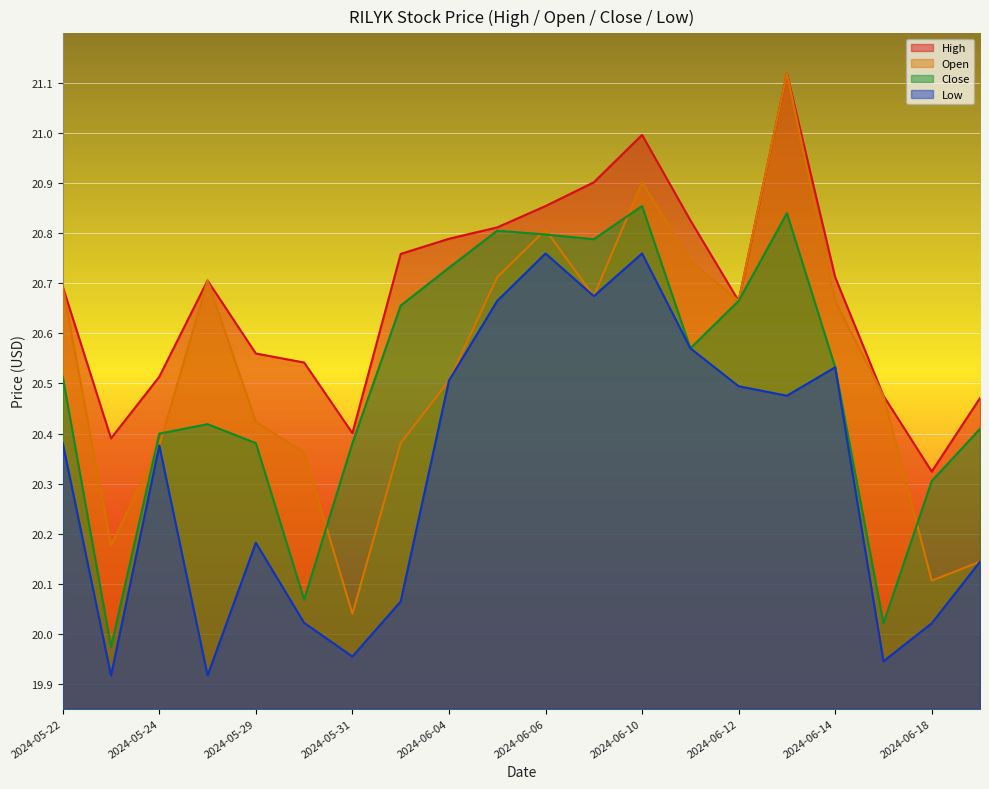

What is the label of the 7th point from the left?

2024-05-31